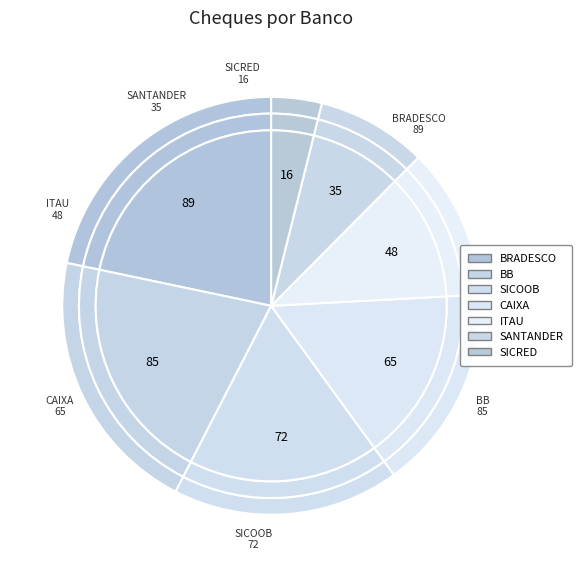

Is SICRED the majority of the pie?

No